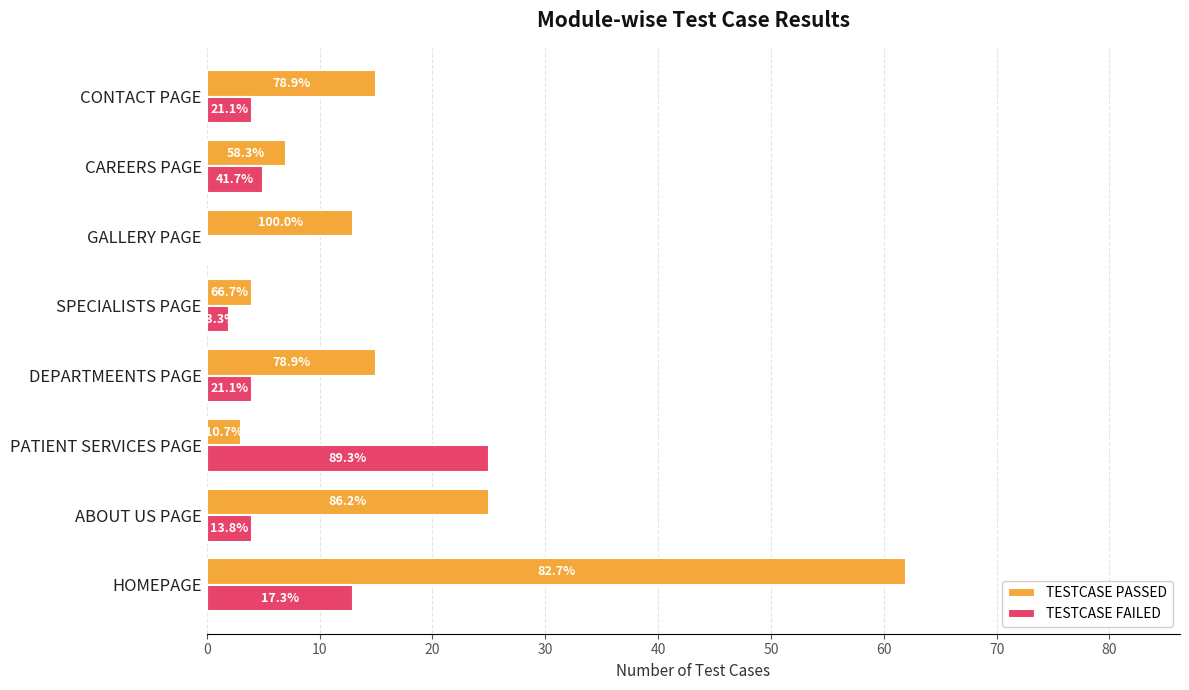

What are all the series names shown in the legend?

TESTCASE PASSED, TESTCASE FAILED